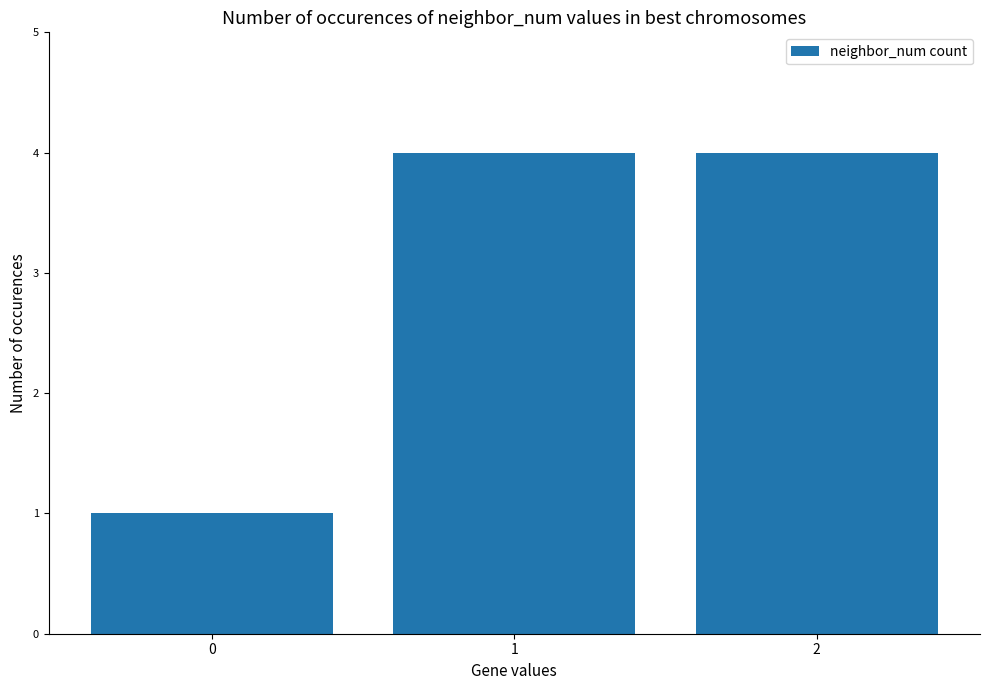

What is the difference between the values at 2 and 0?

3